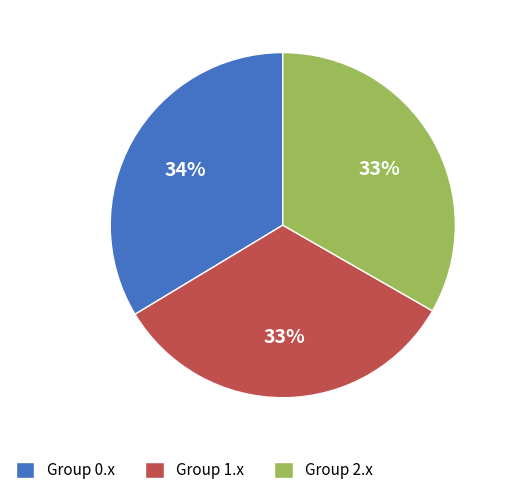

To the nearest percent, what is the difference between the largest and smallest slice percentages?

1%